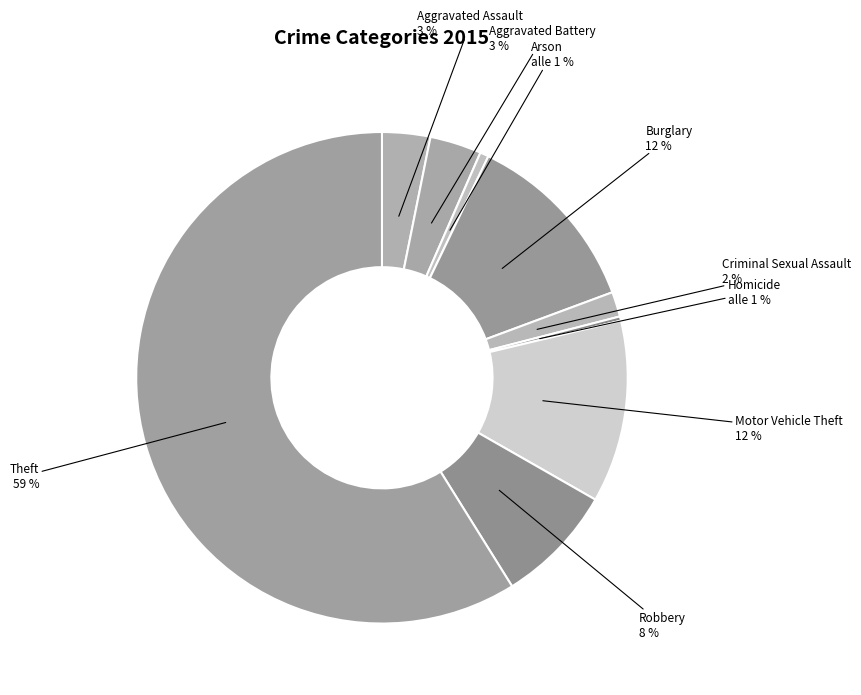

Is it true that Theft is 59% of the pie?

True